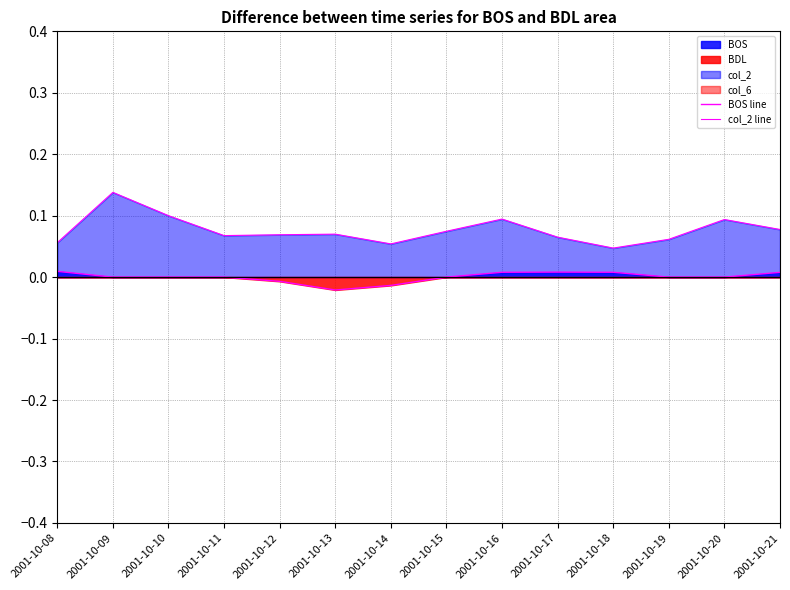

At which category does col_2 line reach its first local valley?

2001-10-11